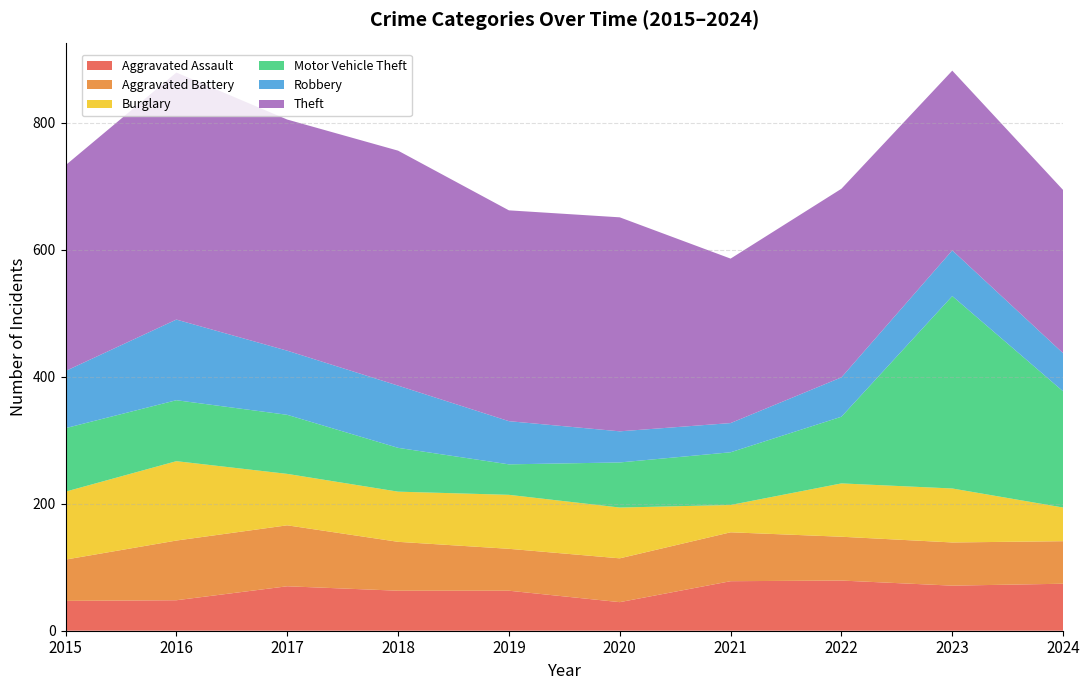

Reading left to right, transcribe all the data shown in this chart.

Aggravated Assault: 2015=47	2016=48	2017=70	2018=63	2019=63	2020=45	2021=78	2022=79	2023=71	2024=74
Aggravated Battery: 2015=65	2016=94	2017=96	2018=77	2019=66	2020=69	2021=77	2022=69	2023=68	2024=67
Burglary: 2015=107	2016=125	2017=81	2018=79	2019=85	2020=80	2021=43	2022=84	2023=85	2024=53
Motor Vehicle Theft: 2015=100	2016=96	2017=93	2018=69	2019=48	2020=71	2021=83	2022=105	2023=303	2024=183
Robbery: 2015=90	2016=127	2017=101	2018=98	2019=68	2020=49	2021=46	2022=62	2023=72	2024=60
Theft: 2015=324	2016=389	2017=364	2018=370	2019=332	2020=337	2021=259	2022=297	2023=283	2024=257